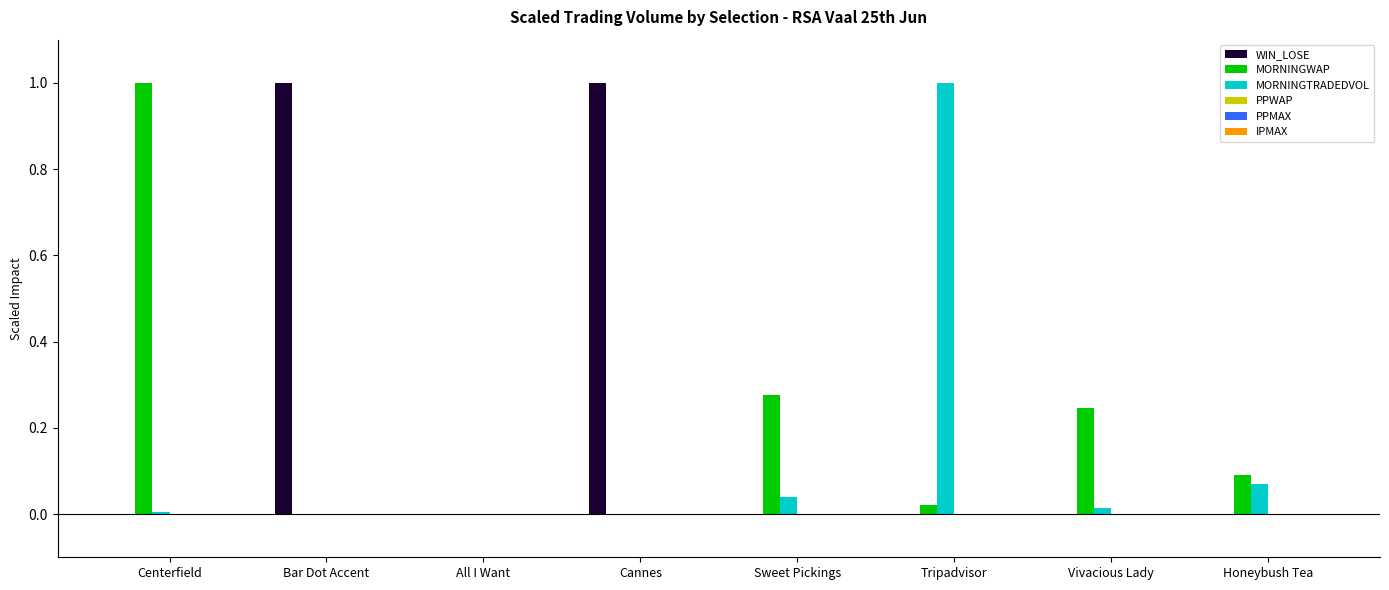

Is the value of WIN_LOSE at Cannes greater than the value of MORNINGTRADEDVOL at Honeybush Tea?

Yes